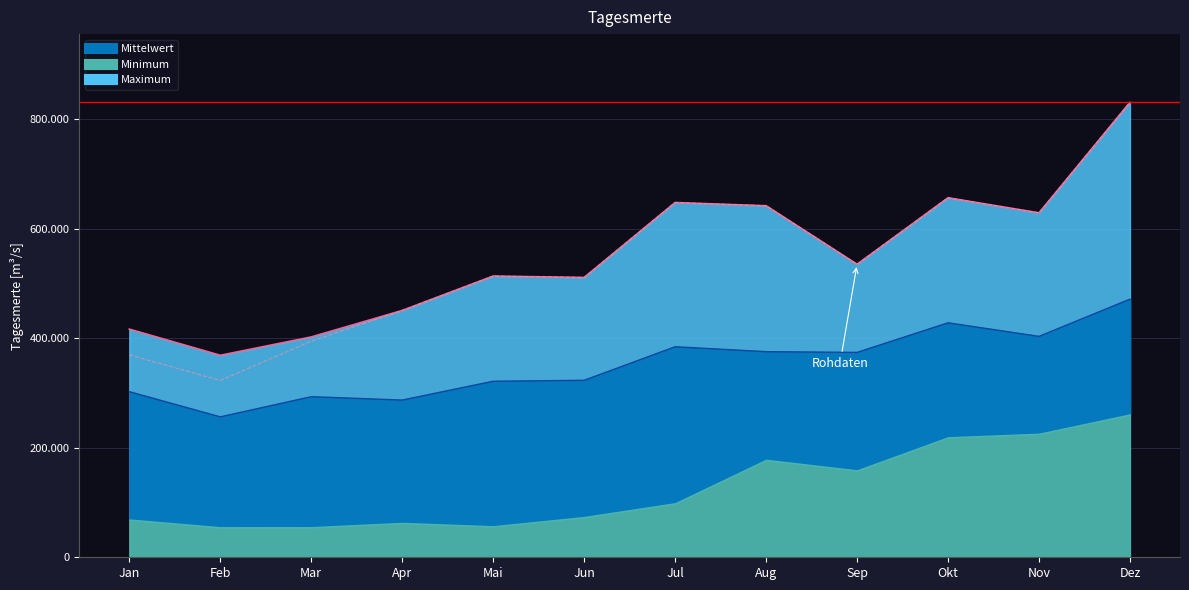

Which category has the lowest value across all series?

Feb